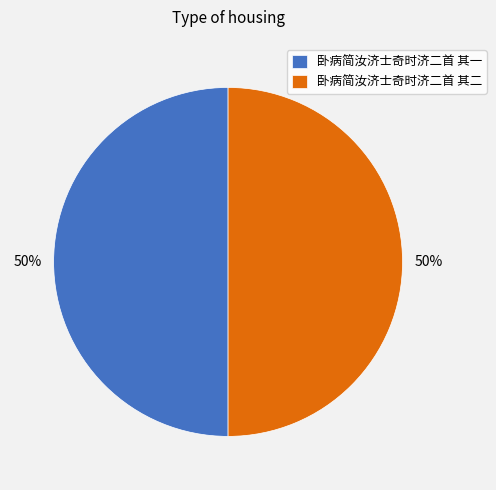

Is the sum of 卧病简汝济士奇时济二首 其一 and 卧病简汝济士奇时济二首 其二 greater than half?

Yes